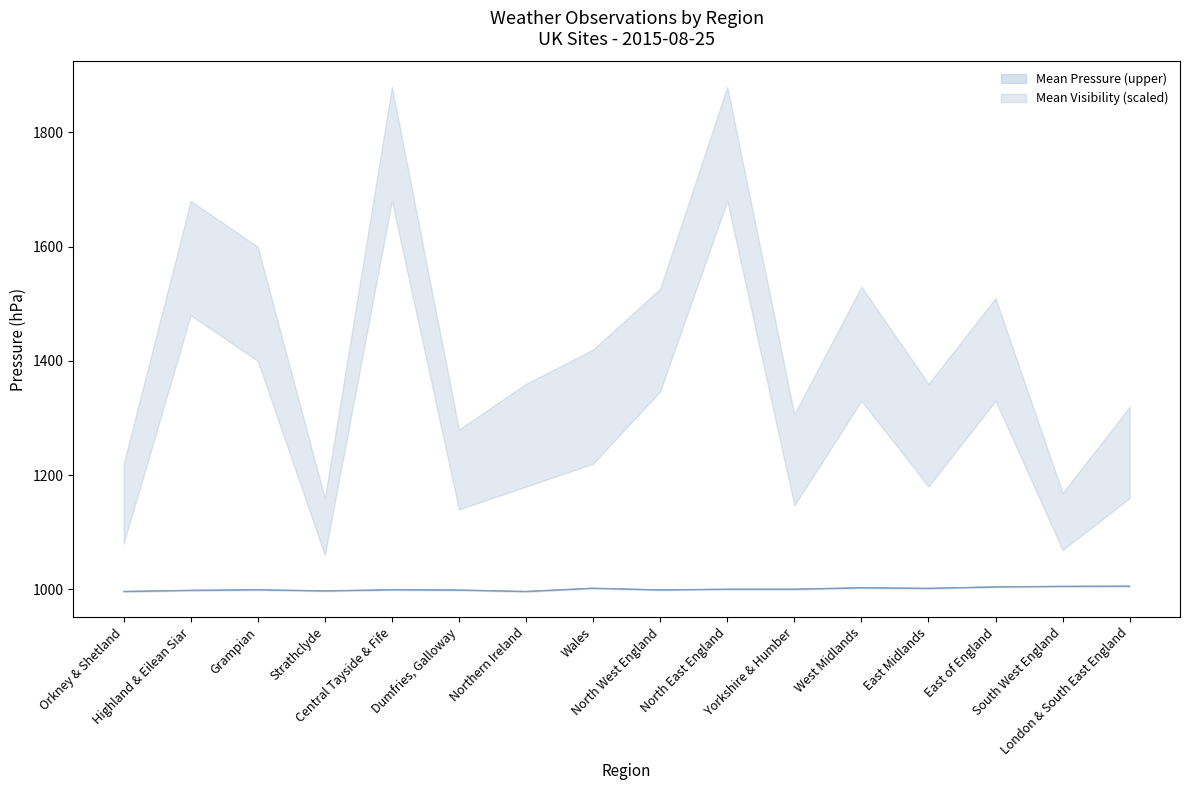

How many series are shown in this chart?

2